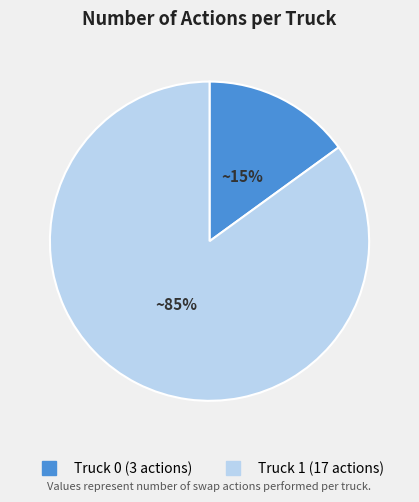

To the nearest percent, what is the difference between the Truck 1 and Truck 0 slice percentages?

70%